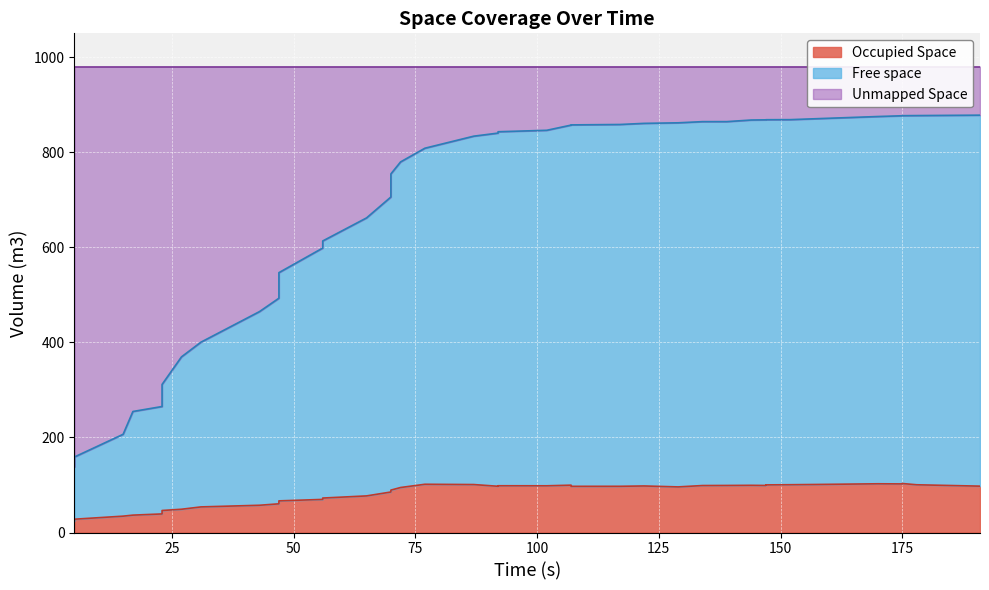

What is the difference between the highest and lowest values at 4.973?

113.9